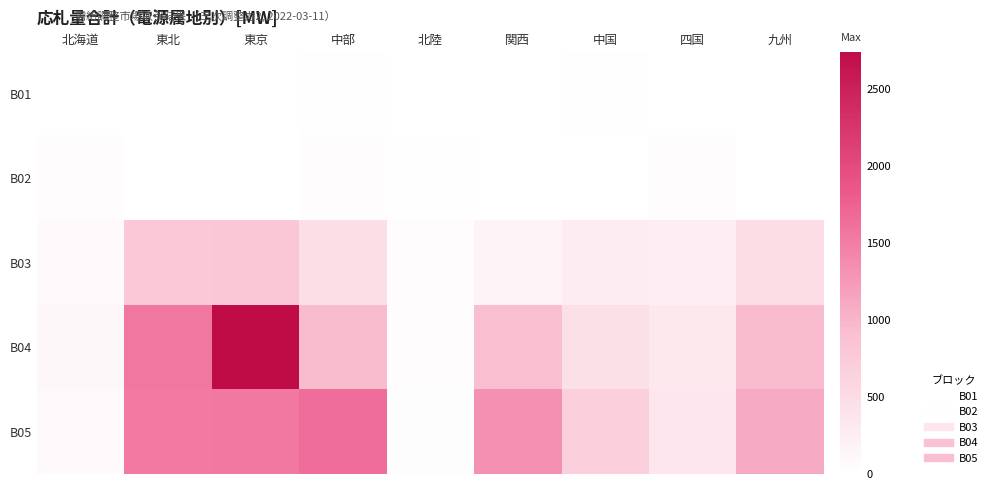

What is the difference between the highest and lowest values at 九州?

1102